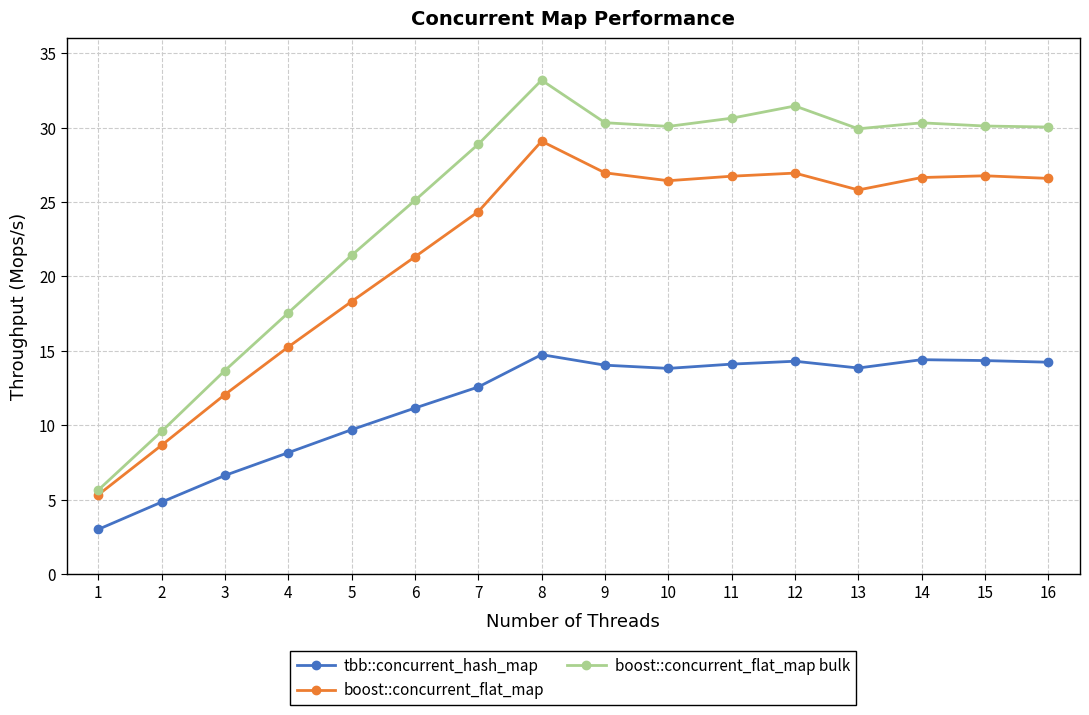

What is the maximum value for tbb::concurrent_hash_map?

14.7